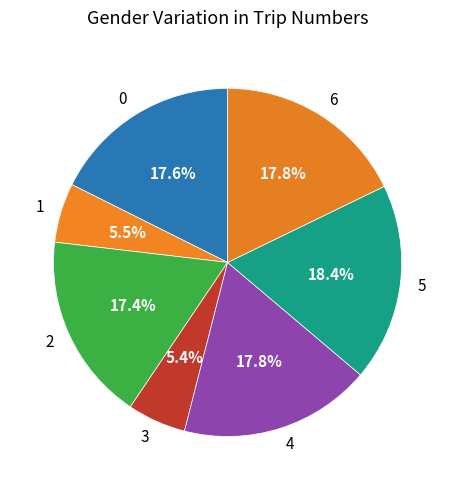

Which category has the biggest portion of the pie?

5